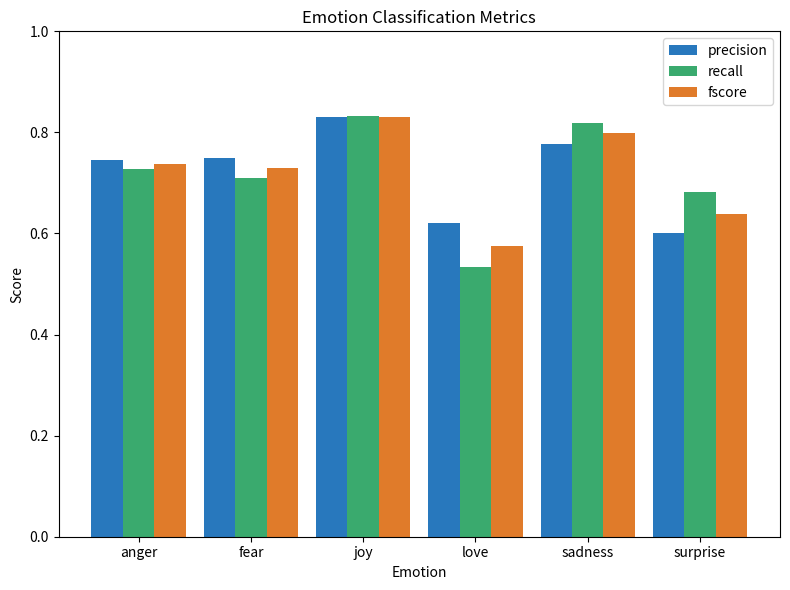

Which category has the highest value in the fscore series?

joy